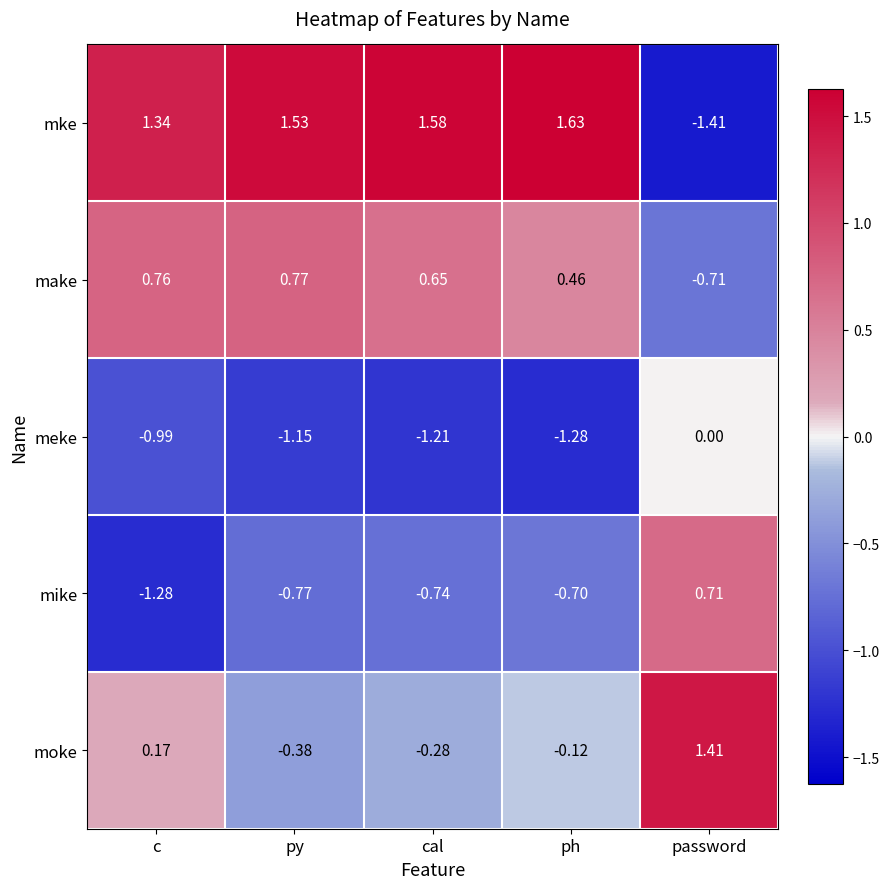

Which series changed the most between c and password?

mke